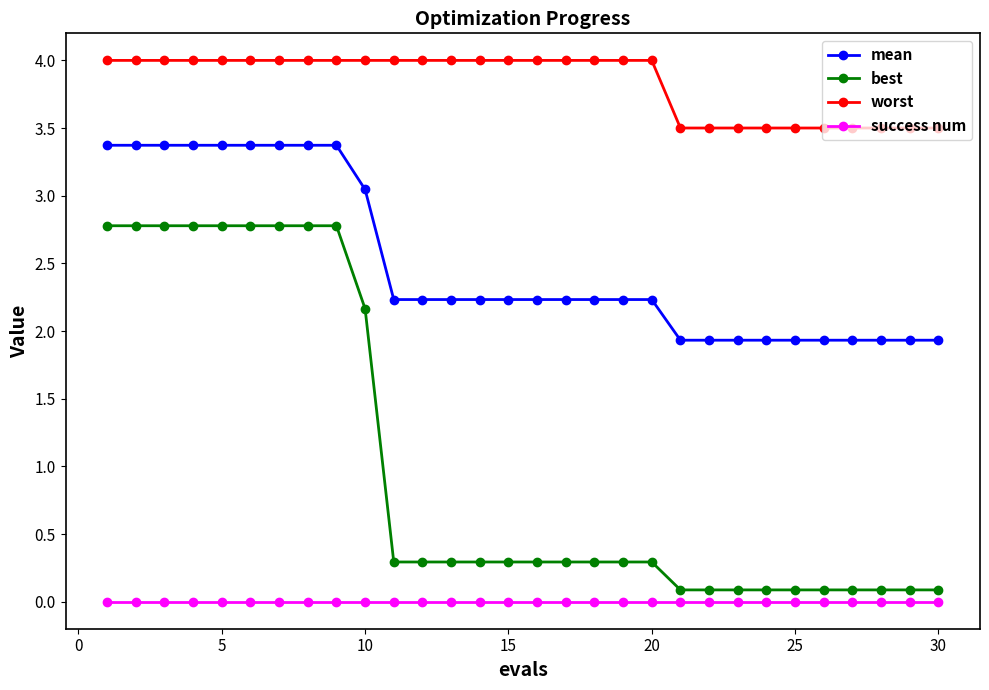

Which series has the widest spread of values?

best